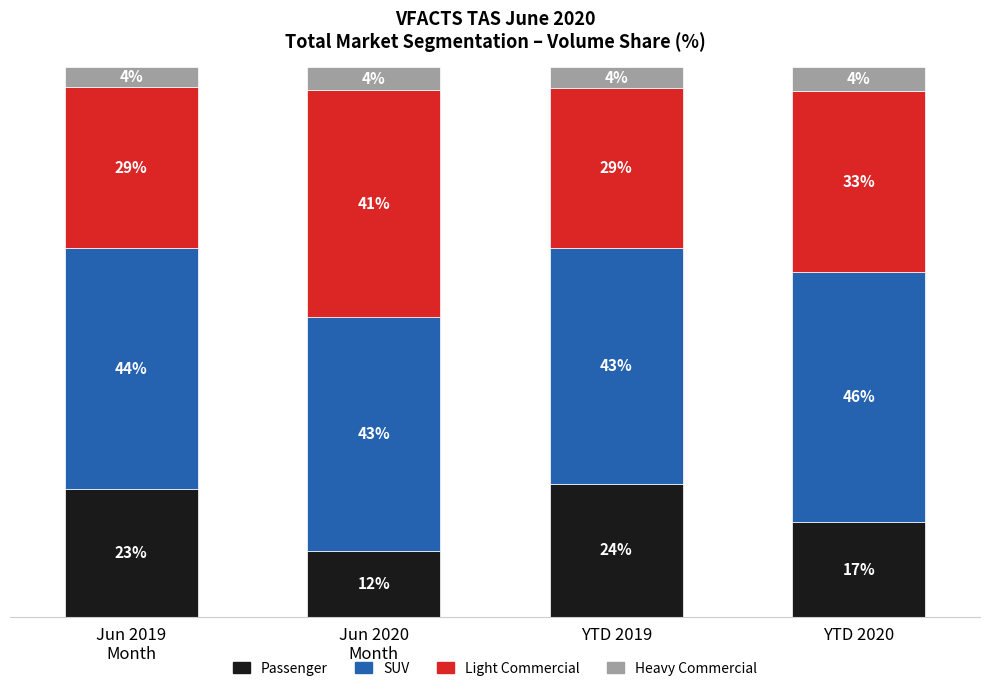

At which label does Passenger reach its peak?

YTD 2019